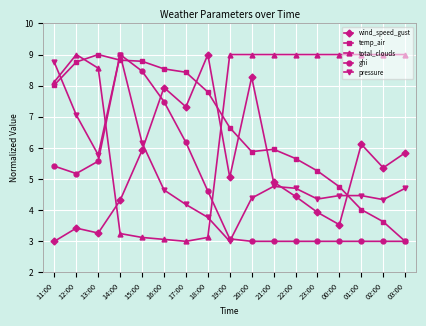

Where is the first local minimum for ghi?

12:00